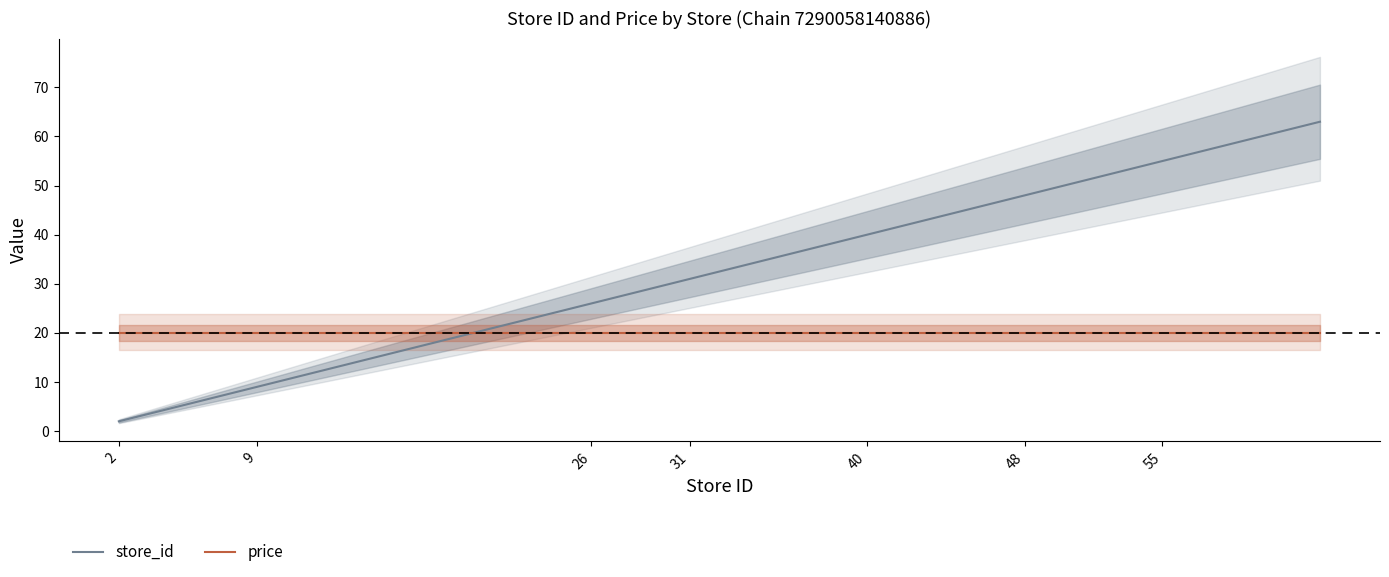

True or false: price has a value of 5 at 9.

False